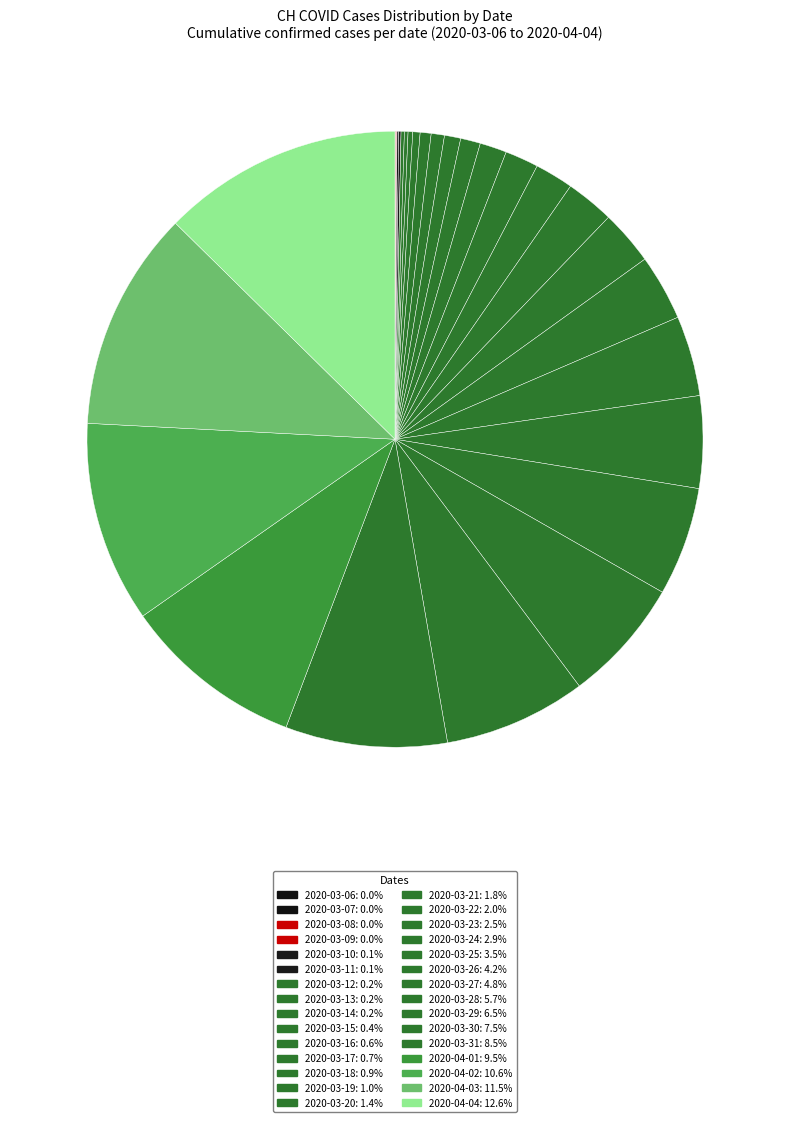

Is there any slice that represents more than half of the pie?

No